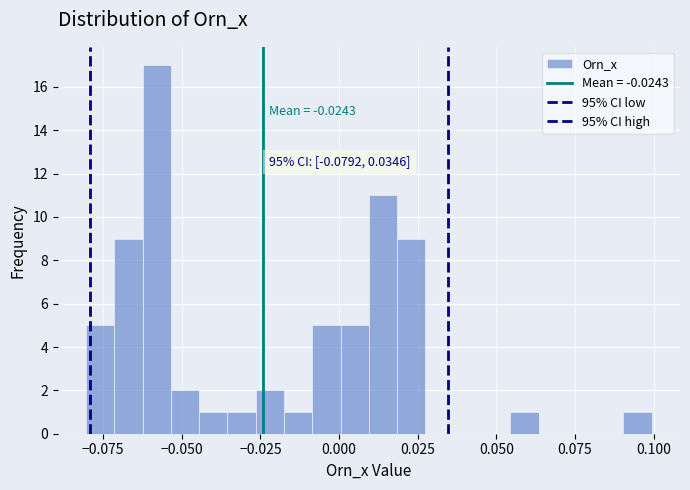

Around what value on the x-axis is the tallest bar? Give the approximate position of its centre, as read against the axis.

-0.060